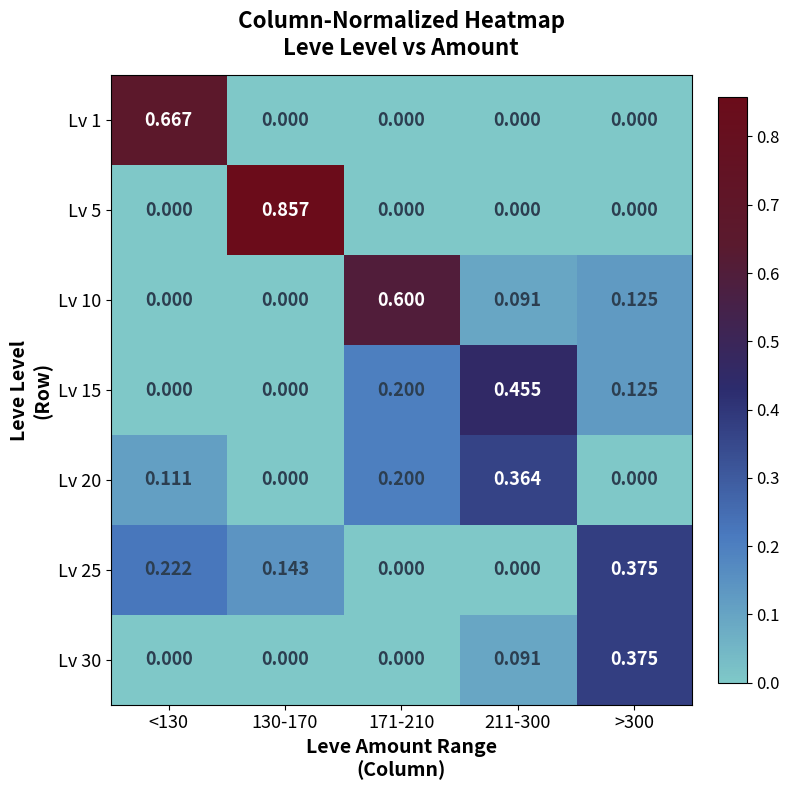

Is the value of Lv 20 at <130 greater than the value of Lv 5 at 130-170?

No